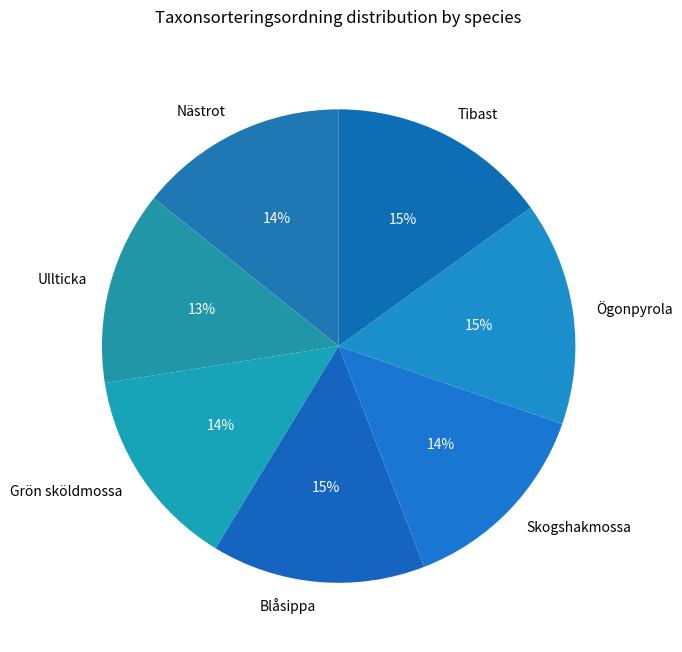

True or false: Skogshakmossa accounts for 14% of the total.

True